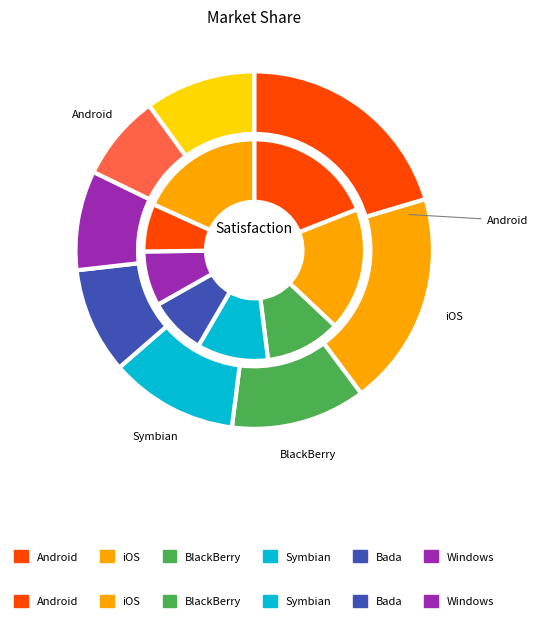

How many segments does this pie chart have?

8